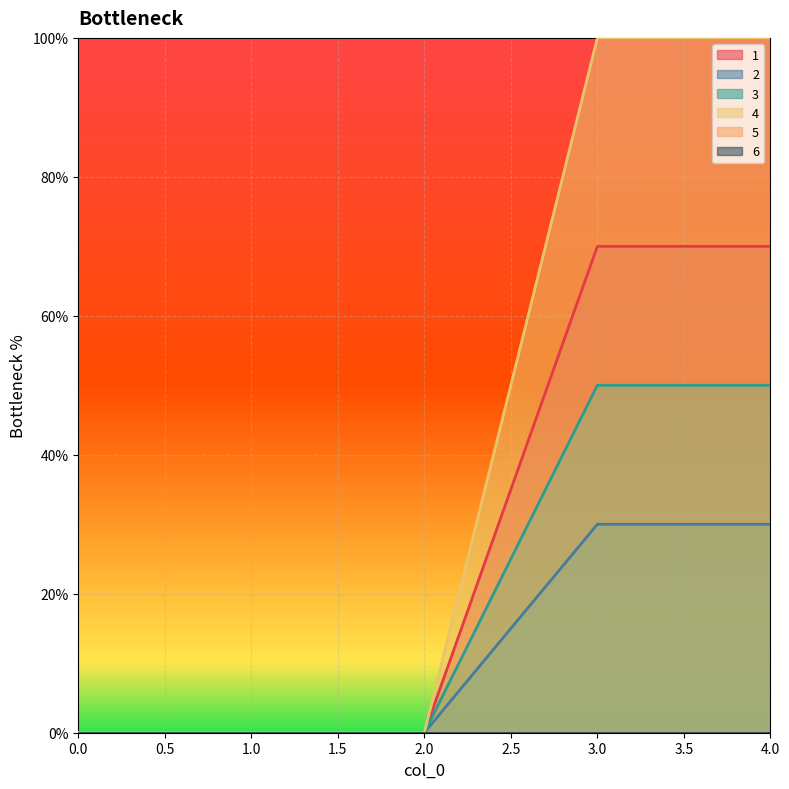

True or false: 3 and 1 cross at least once.

False